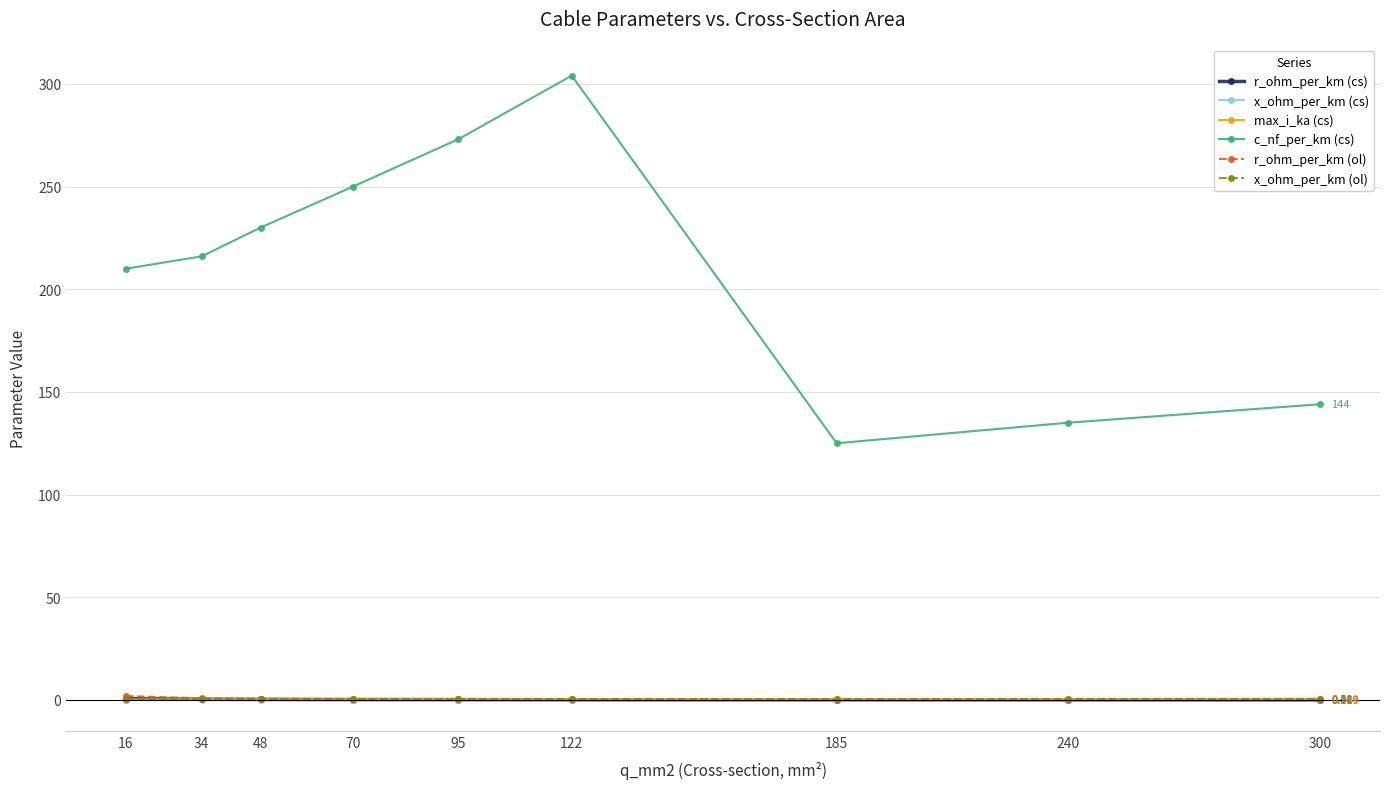

True or false: c_nf_per_km (cs) and x_ohm_per_km (ol) intersect in this chart.

False